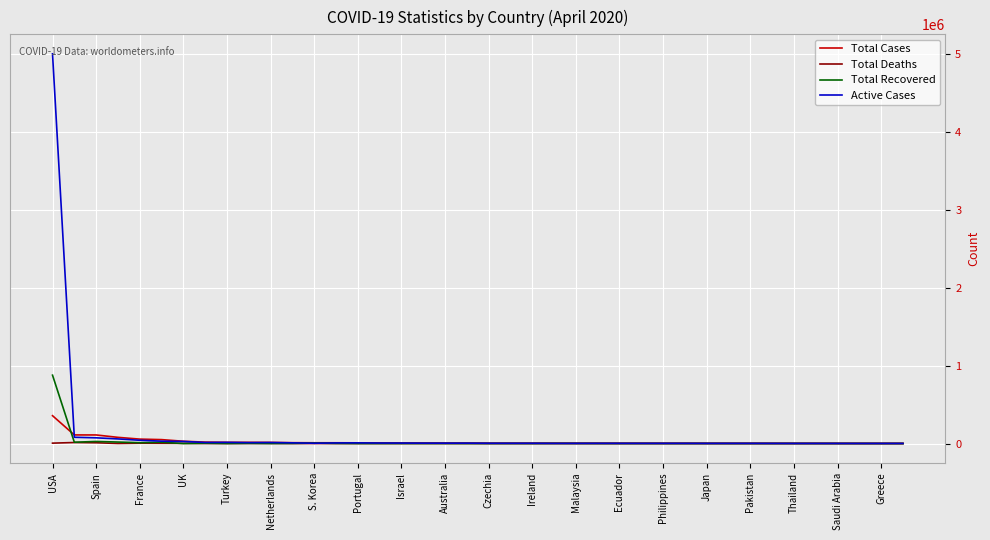

What is the highest value of the Active Cases series?

5005651